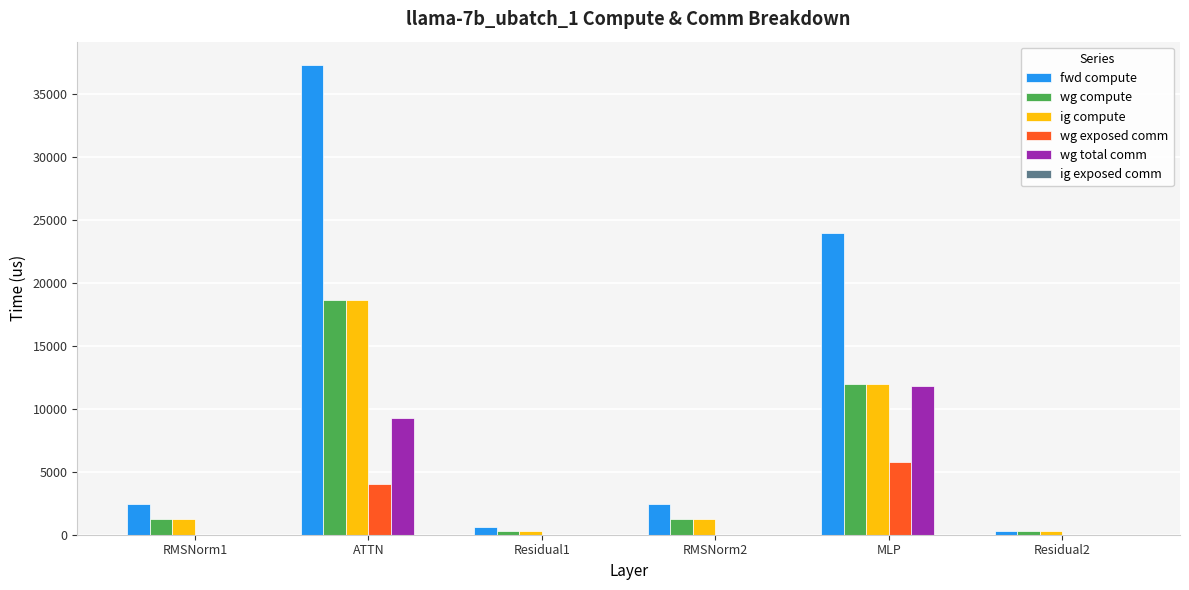

Is the value of ig compute at RMSNorm2 greater than the value of wg compute at MLP?

No